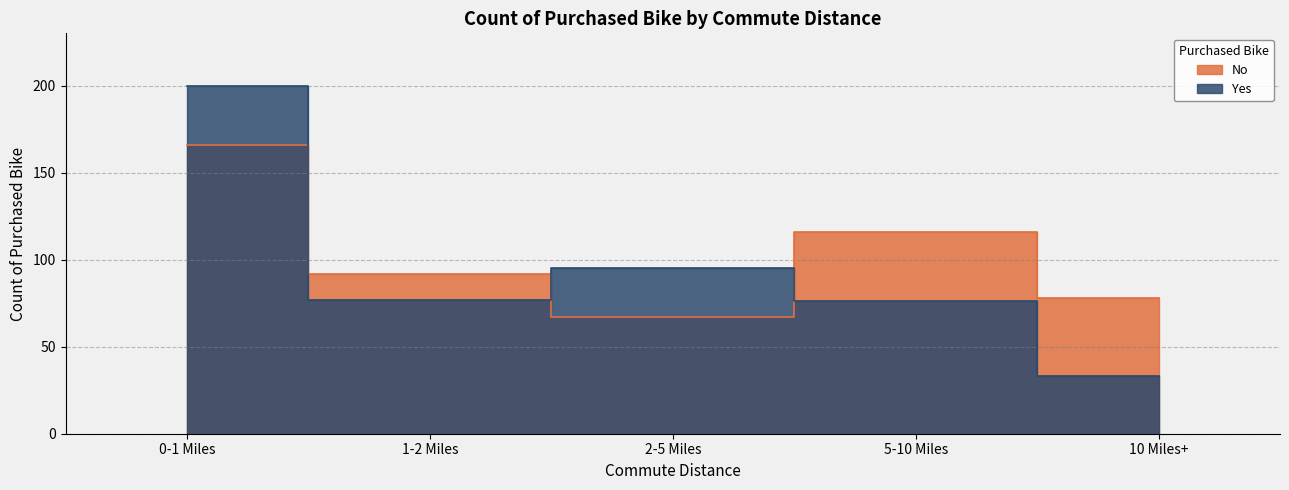

Which category has the lowest value across all series?

10 Miles+